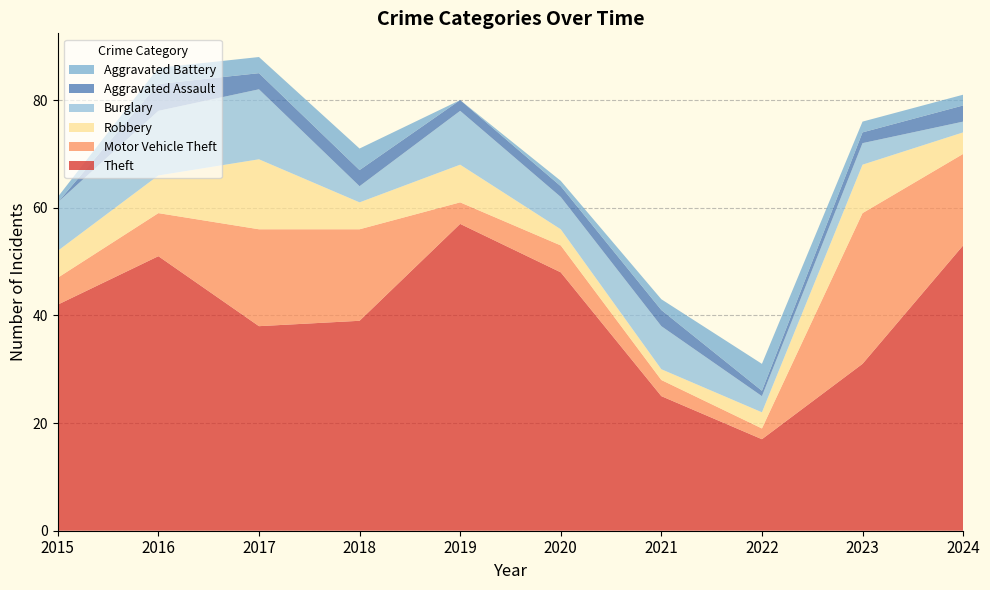

Reading left to right, extract all data points from this chart.

Theft: 2015=42	2016=51	2017=38	2018=39	2019=57	2020=48	2021=25	2022=17	2023=31	2024=53
Motor Vehicle Theft: 2015=5	2016=8	2017=18	2018=17	2019=4	2020=5	2021=3	2022=2	2023=28	2024=17
Robbery: 2015=5	2016=7	2017=13	2018=5	2019=7	2020=3	2021=2	2022=3	2023=9	2024=4
Burglary: 2015=9	2016=12	2017=13	2018=3	2019=10	2020=6	2021=8	2022=3	2023=4	2024=2
Aggravated Assault: 2015=0	2016=5	2017=3	2018=3	2019=2	2020=2	2021=3	2022=1	2023=2	2024=3
Aggravated Battery: 2015=1	2016=3	2017=3	2018=4	2019=0	2020=1	2021=2	2022=5	2023=2	2024=2